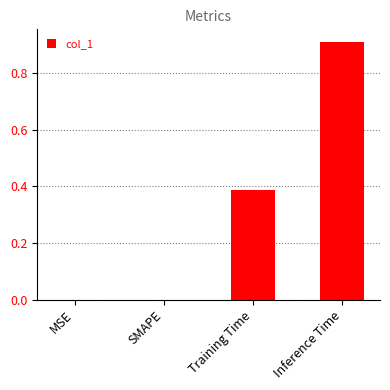

Between MSE and Inference Time, which is larger?

Inference Time